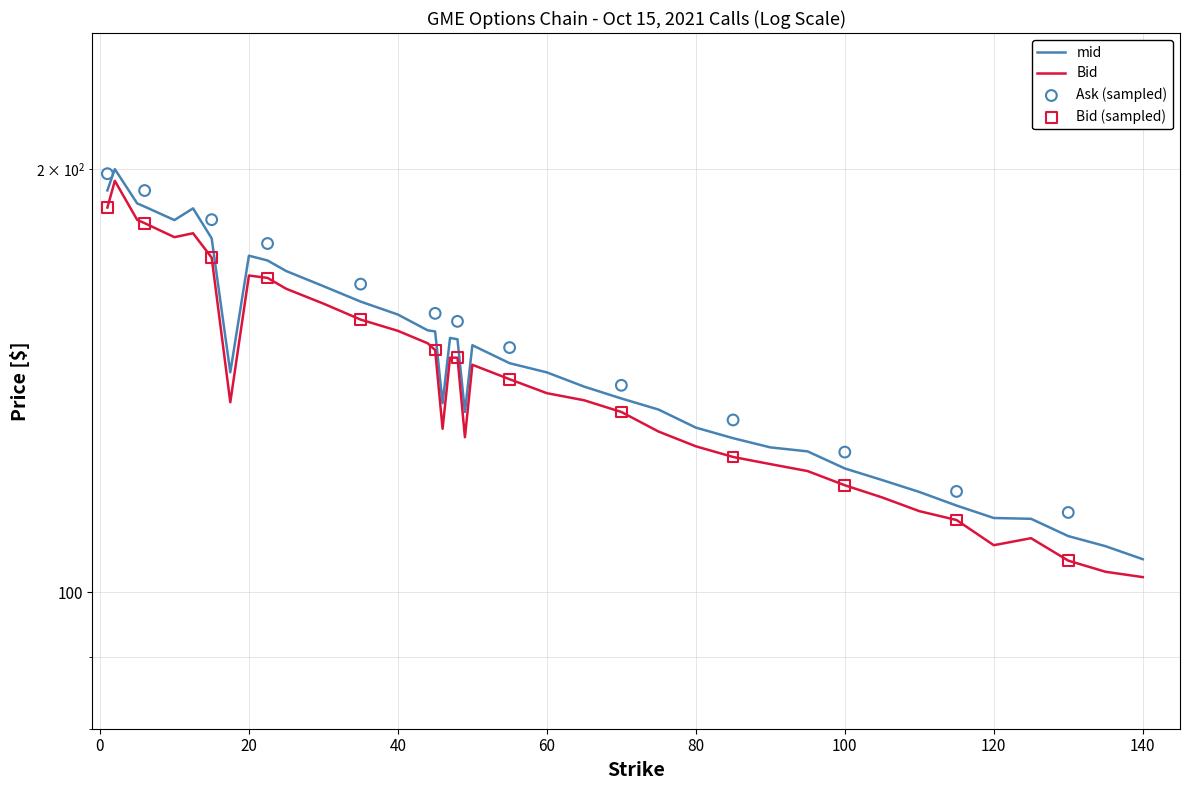

Which series contains the lowest Y value?

Bid